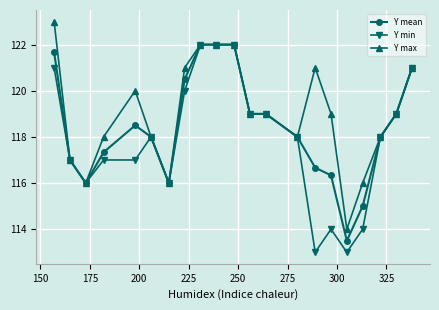

What is the value of the Y min point at the 3rd from the left?

116.0